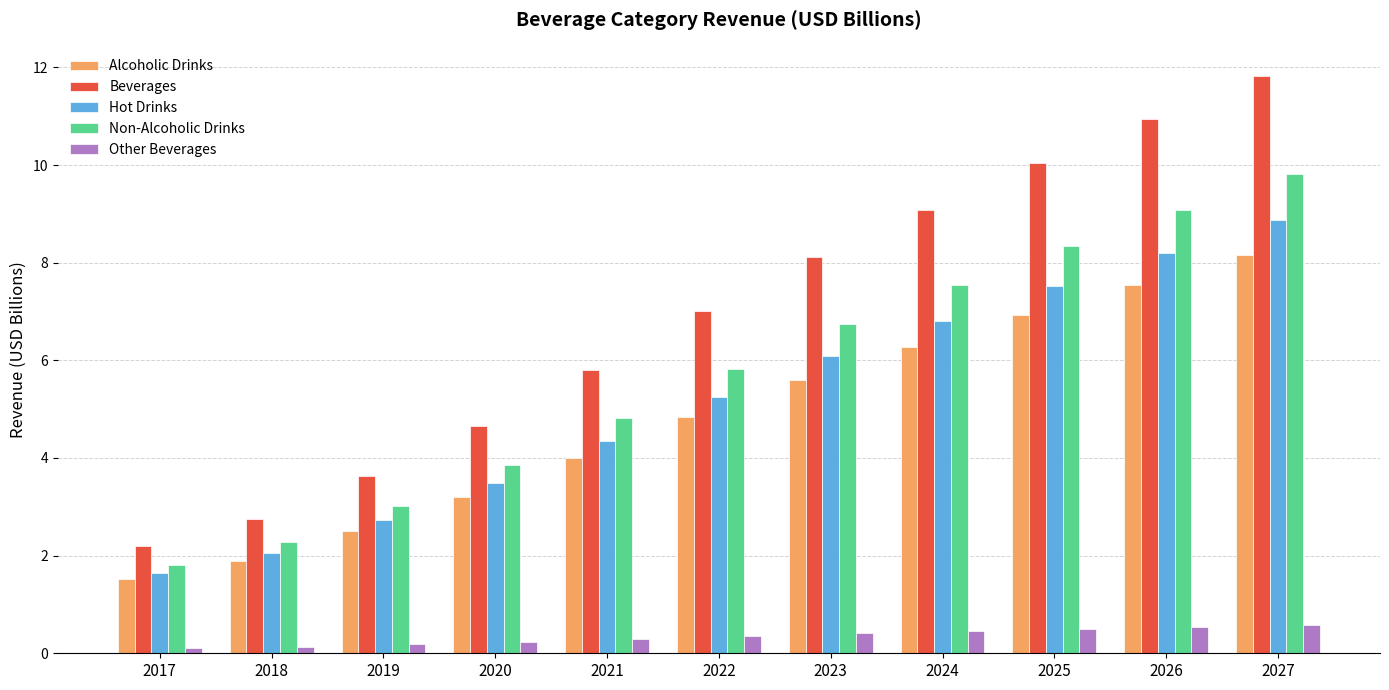

Is the value of Beverages at 2026 greater than the value of Non-Alcoholic Drinks at 2021?

Yes